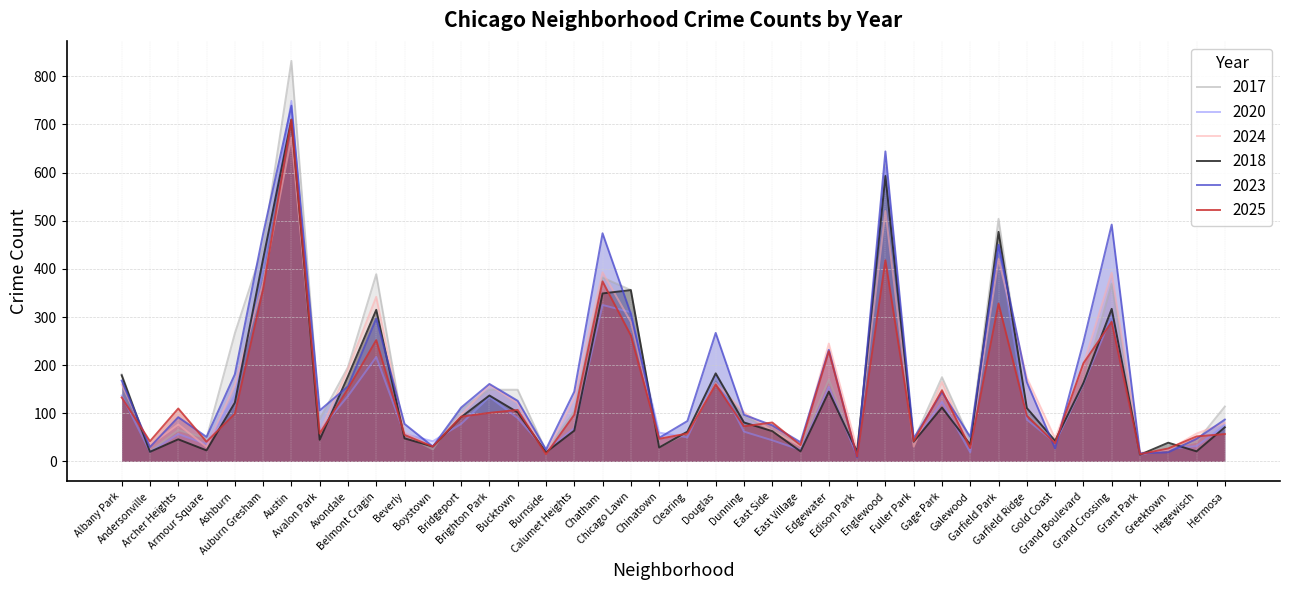

Reading right to left, transcribe all the data shown in this chart.

2018: 71	21	39	14	317	163	43	111	477	35	112	41	593	20	145	21	63	81	183	62	29	356	349	64	19	102	137	92	31	48	315	177	45	710	421	122	23	46	20	179
2023: 87	47	19	17	492	248	27	165	450	51	144	48	644	8	232	40	75	97	267	84	49	307	474	145	25	126	161	112	31	78	297	156	106	739	473	181	51	92	30	168
2025: 57	52	27	15	290	204	38	95	328	28	148	42	418	10	229	34	81	73	160	58	47	262	374	97	15	107	101	93	31	55	252	151	58	710	358	99	41	110	42	133
2017: 114	41	26	15	369	162	41	100	504	45	175	44	617	16	170	33	65	94	173	59	30	356	382	104	22	149	149	109	25	55	389	196	88	832	446	266	48	65	21	181
2020: 75	32	26	14	302	161	39	87	450	19	124	40	610	11	155	24	44	62	176	50	60	310	325	69	23	90	134	78	42	57	217	136	65	749	396	138	36	57	20	137
2024: 80	58	24	18	392	201	48	174	421	32	165	31	520	26	245	32	63	102	163	58	48	290	393	132	16	121	159	97	30	60	342	192	60	673	371	159	30	77	34	160